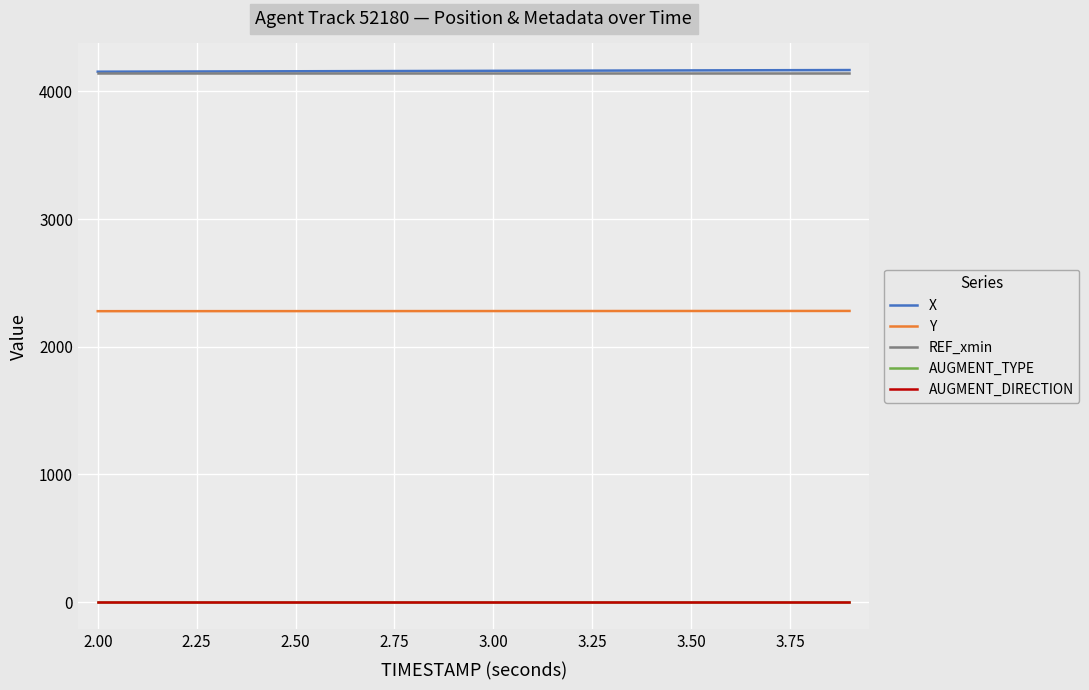

True or false: X and AUGMENT_TYPE intersect in this chart.

False